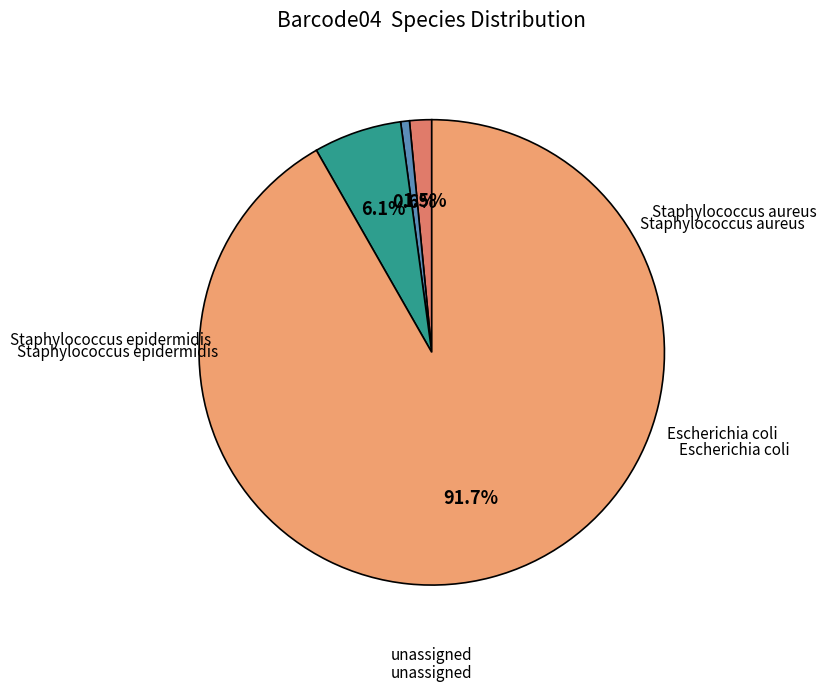

Is there a majority slice in this chart?

Yes